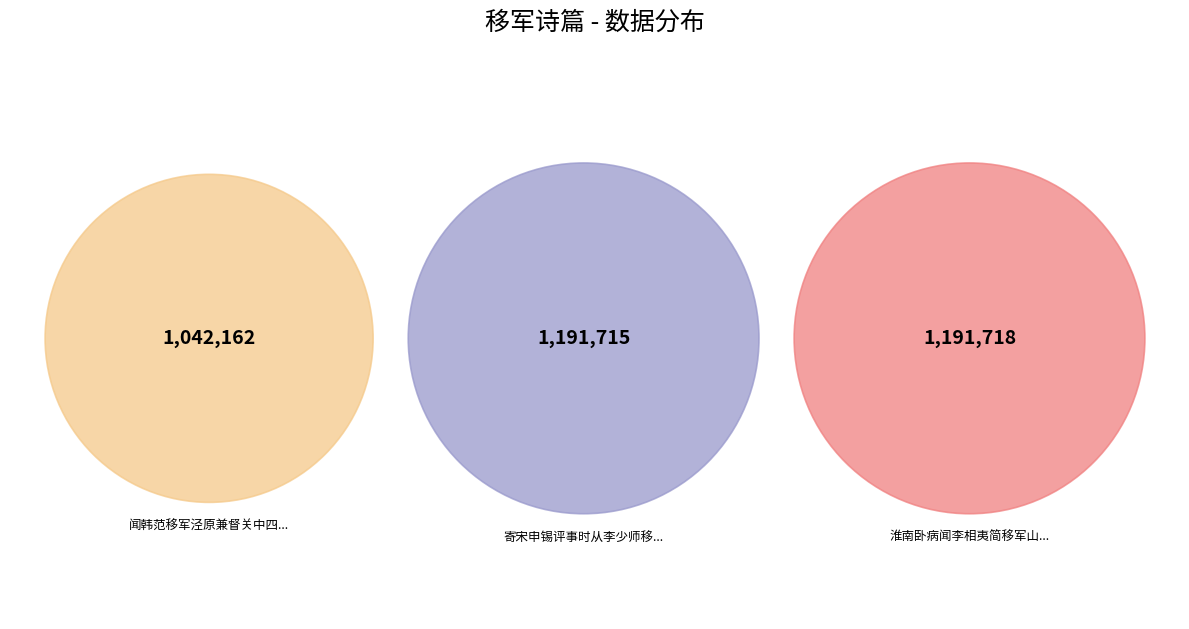

What percentage is the 寄宋申锡评事时从李少师移军回归 slice, to the nearest percent?

35%